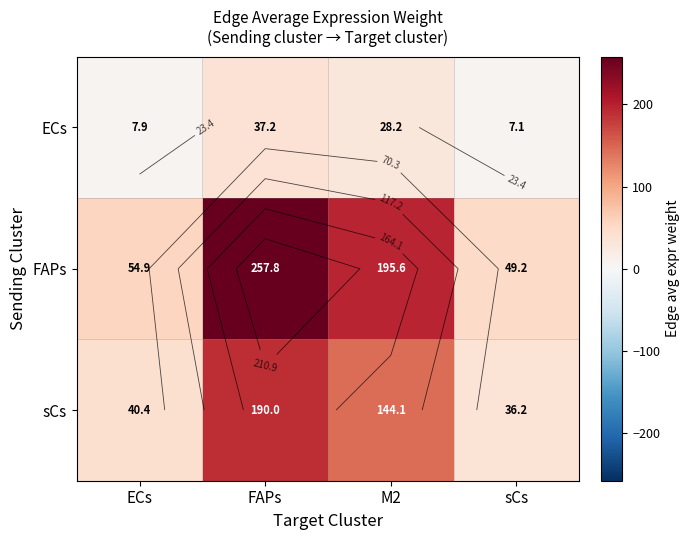

Is the value of FAPs at M2 greater than the value of sCs at M2?

Yes